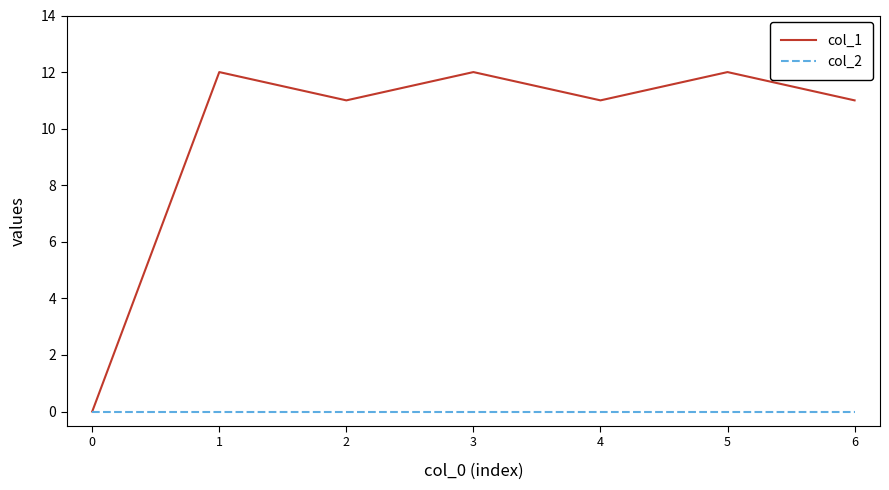

Which series has the widest spread of values?

col_1